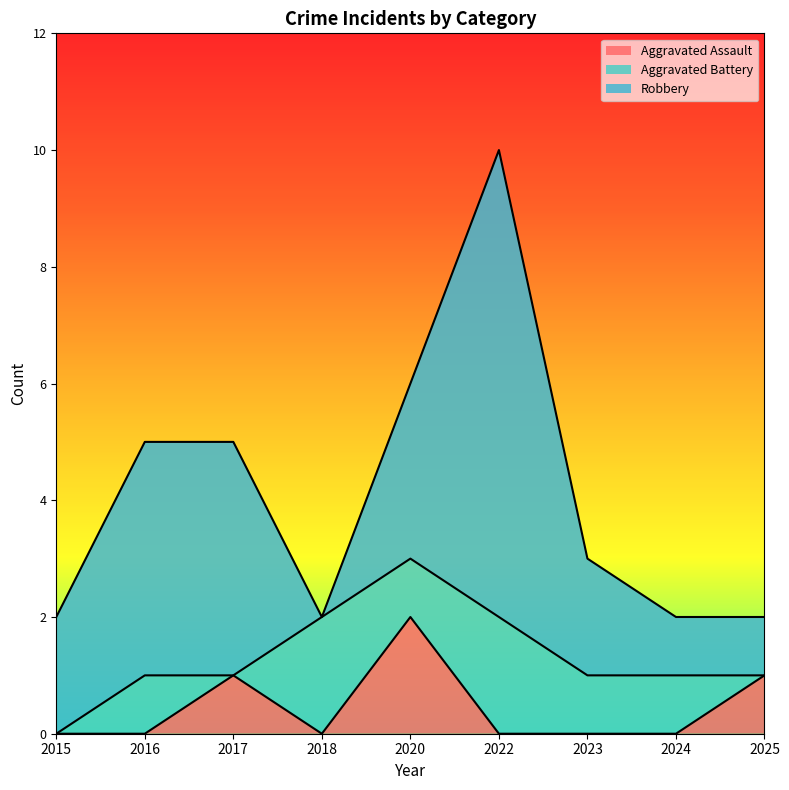

What is the sum of the Robbery values at 2022 and 2024?

9